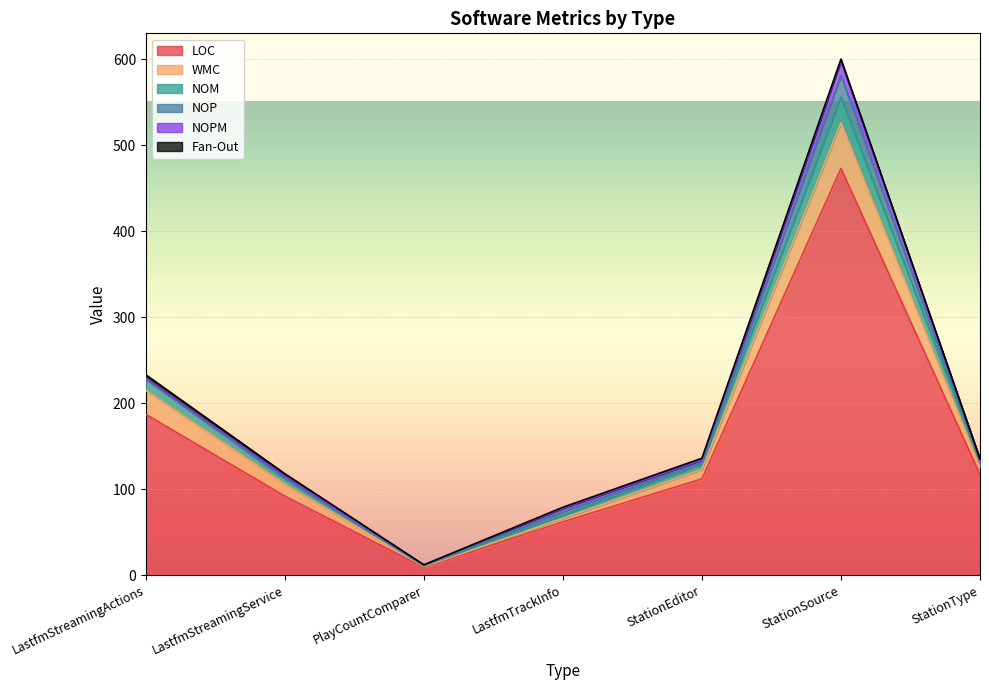

At which label does LOC reach its peak?

StationSource